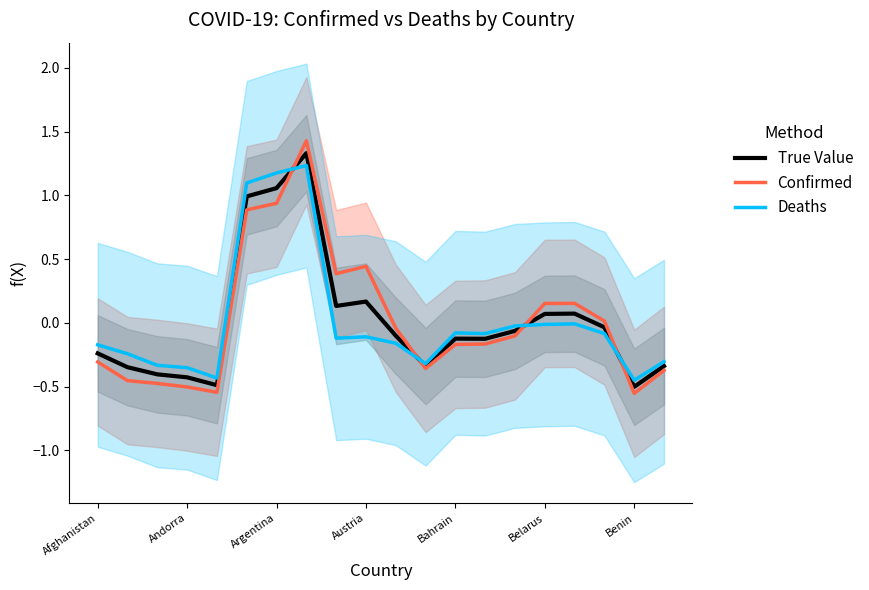

List the series in order of their peak value, lowest first.

Deaths, True Value, Confirmed